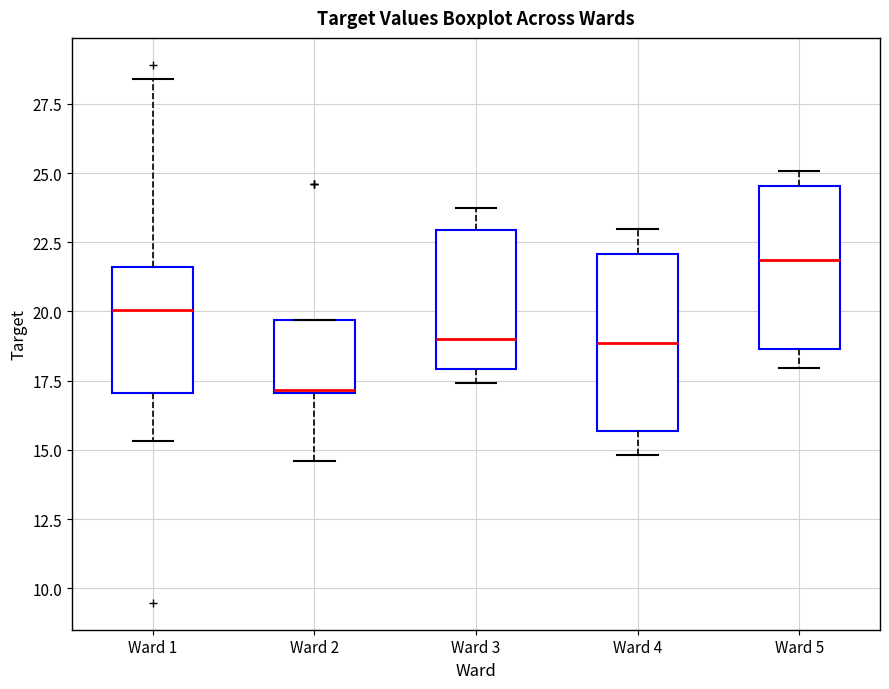

Reading left to right, transcribe this box plot: for each box, give where its median line is, the range the box spans, and where its two whiskers end, as read against the y-axis. The values are not printed on the chart, so give them approximately, as read against the axis.

Ward 1: median 20.0, box 17.0 to 21.5, whiskers 15.5 to 28.5
Ward 2: median 17.0, box 17.0 to 19.5, whiskers 14.5 to 19.5
Ward 3: median 19.0, box 18.0 to 23.0, whiskers 17.5 to 23.5
Ward 4: median 19.0, box 15.5 to 22.0, whiskers 15.0 to 23.0
Ward 5: median 22.0, box 18.5 to 24.5, whiskers 18.0 to 25.0